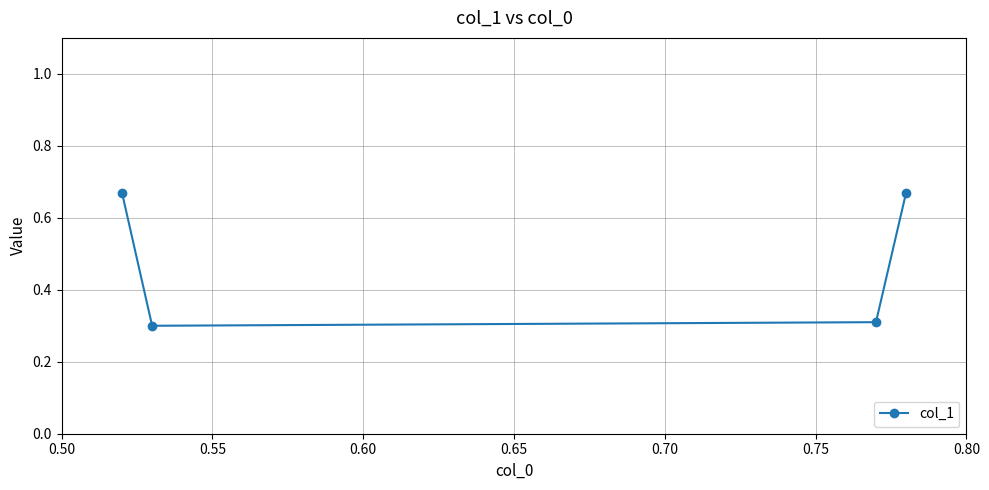

How many values are between 0 and 1?

4